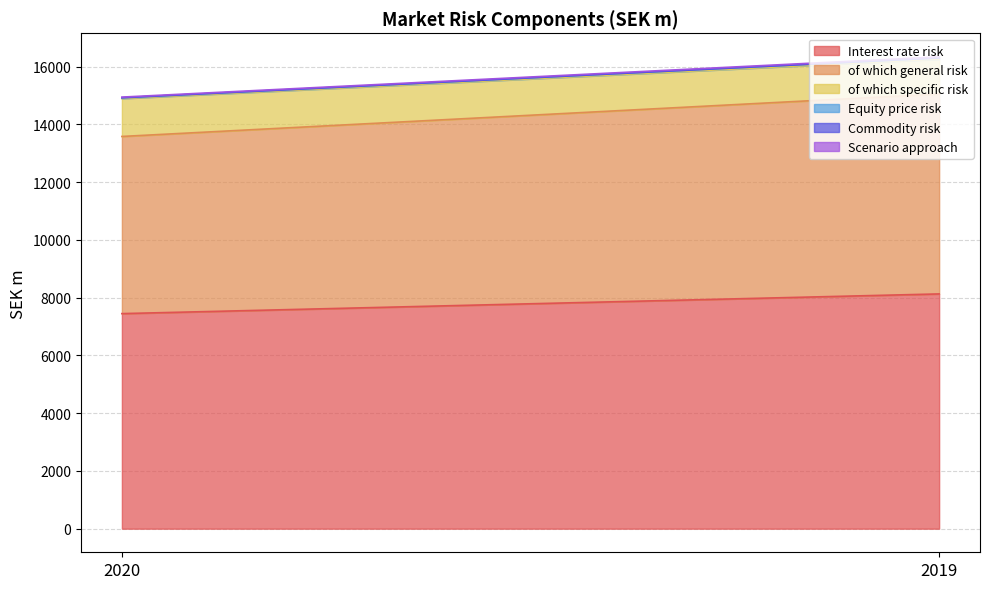

What is the total value across all series at 2020?

14946